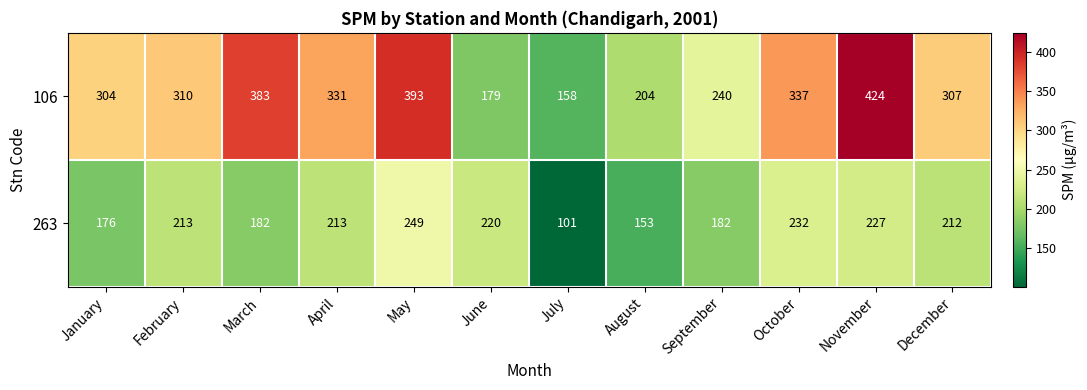

Which series has the largest total across all categories?

106